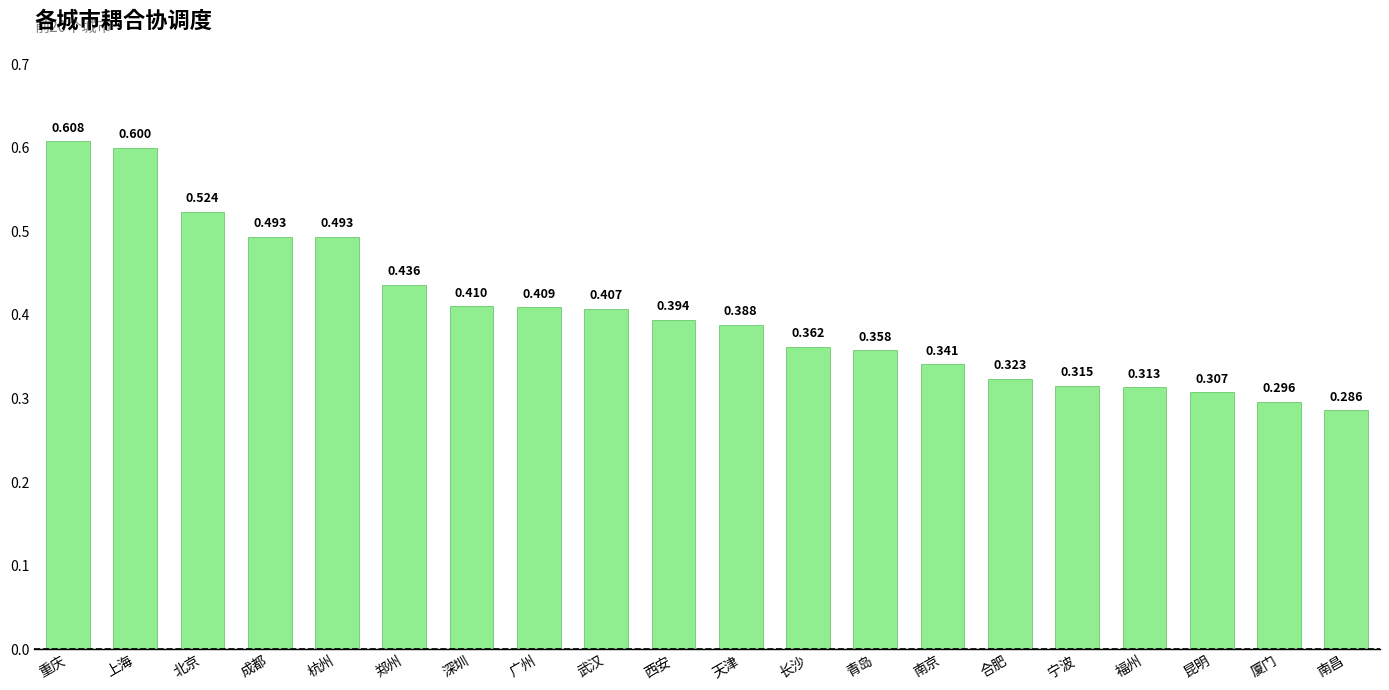

Between 福州 and 南昌, which is larger?

福州